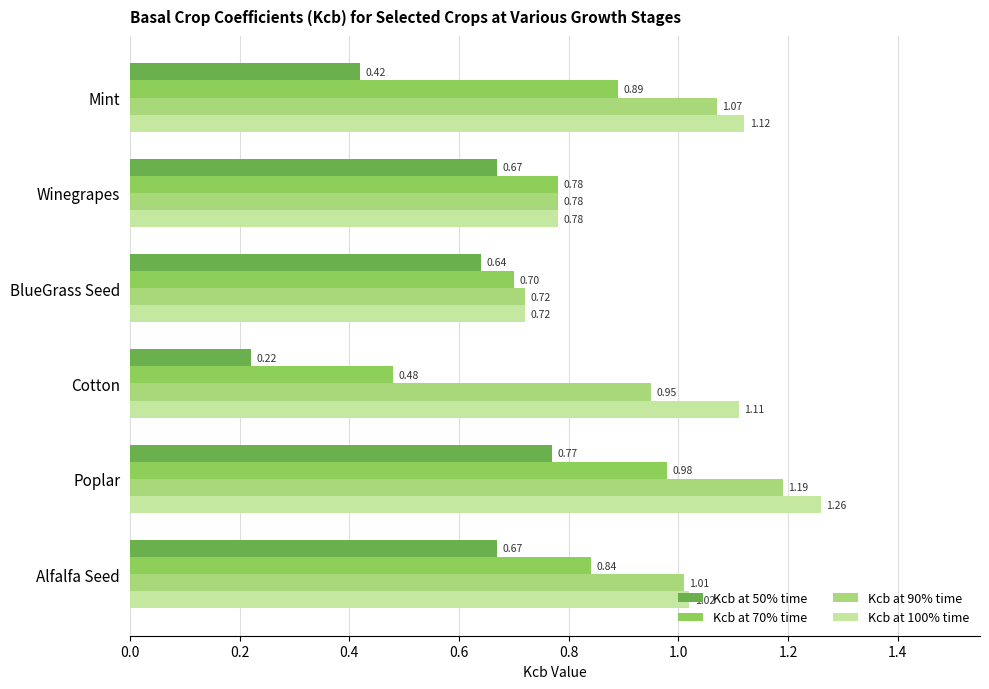

At which category does the chart reach its minimum across all series?

Cotton